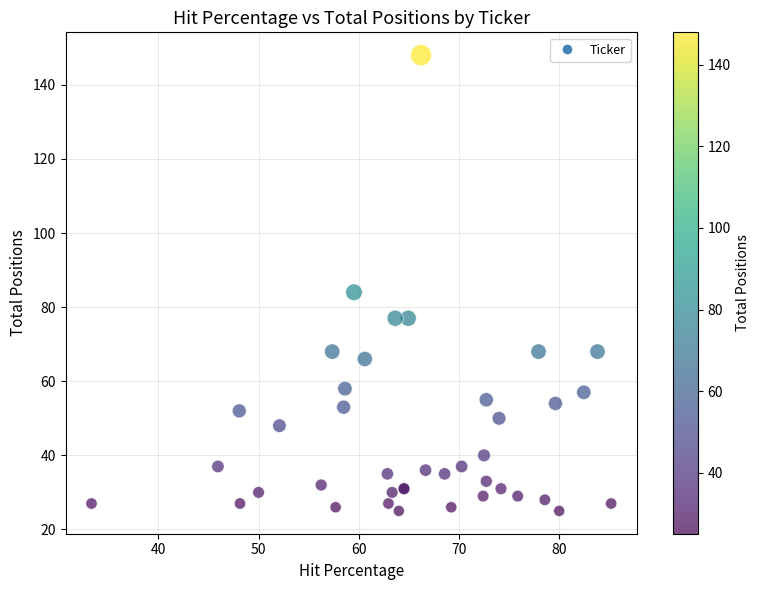

What Y value in the scatter plot is closest to 86?

84